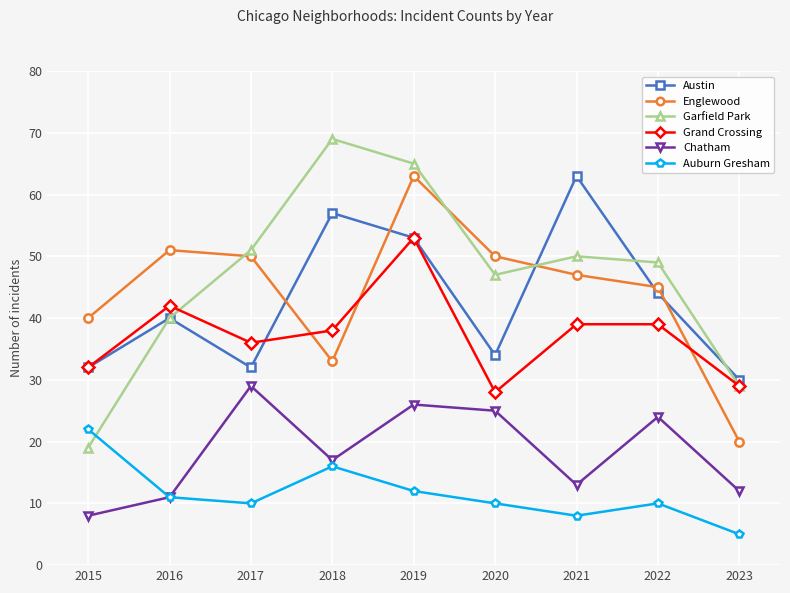

What is the value of the Chatham point at the 7th from the left?

13